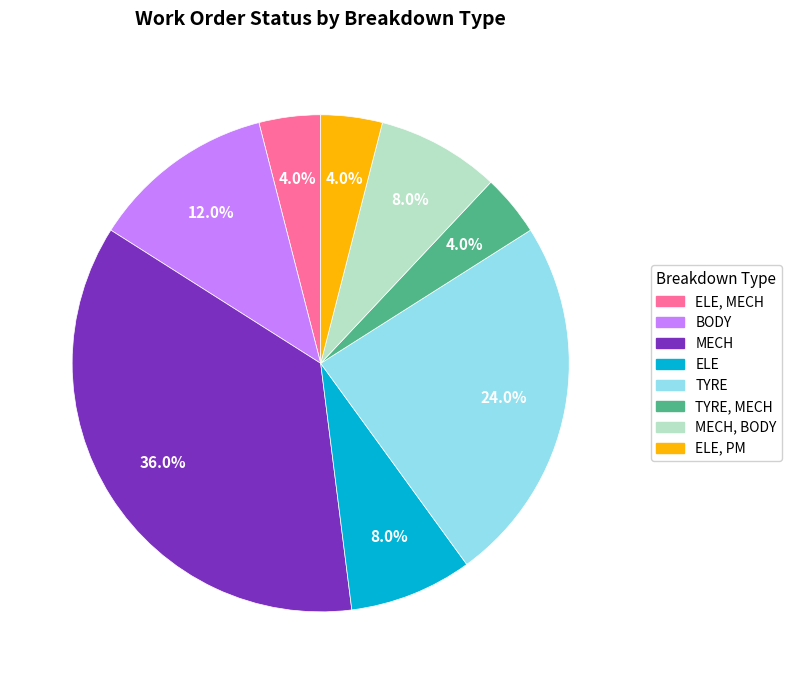

Is there a majority slice in this chart?

No